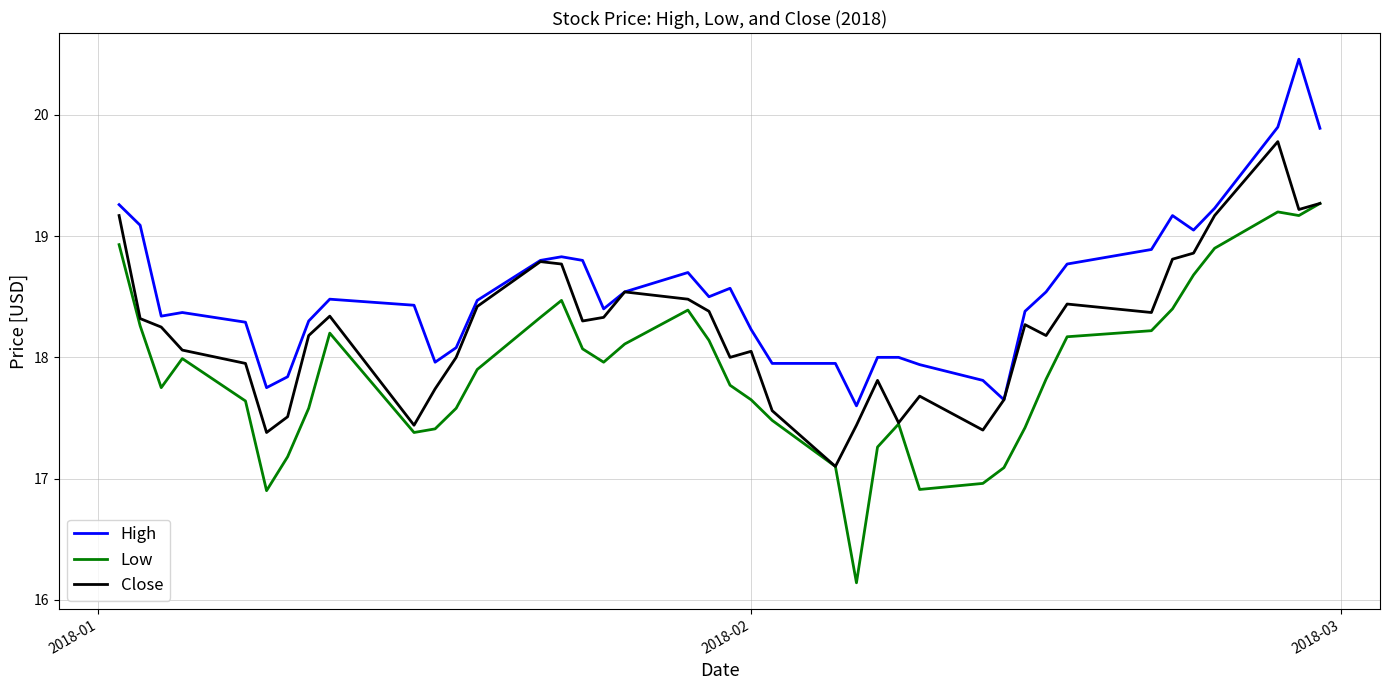

What are all the series names shown in the legend?

High, Low, Close